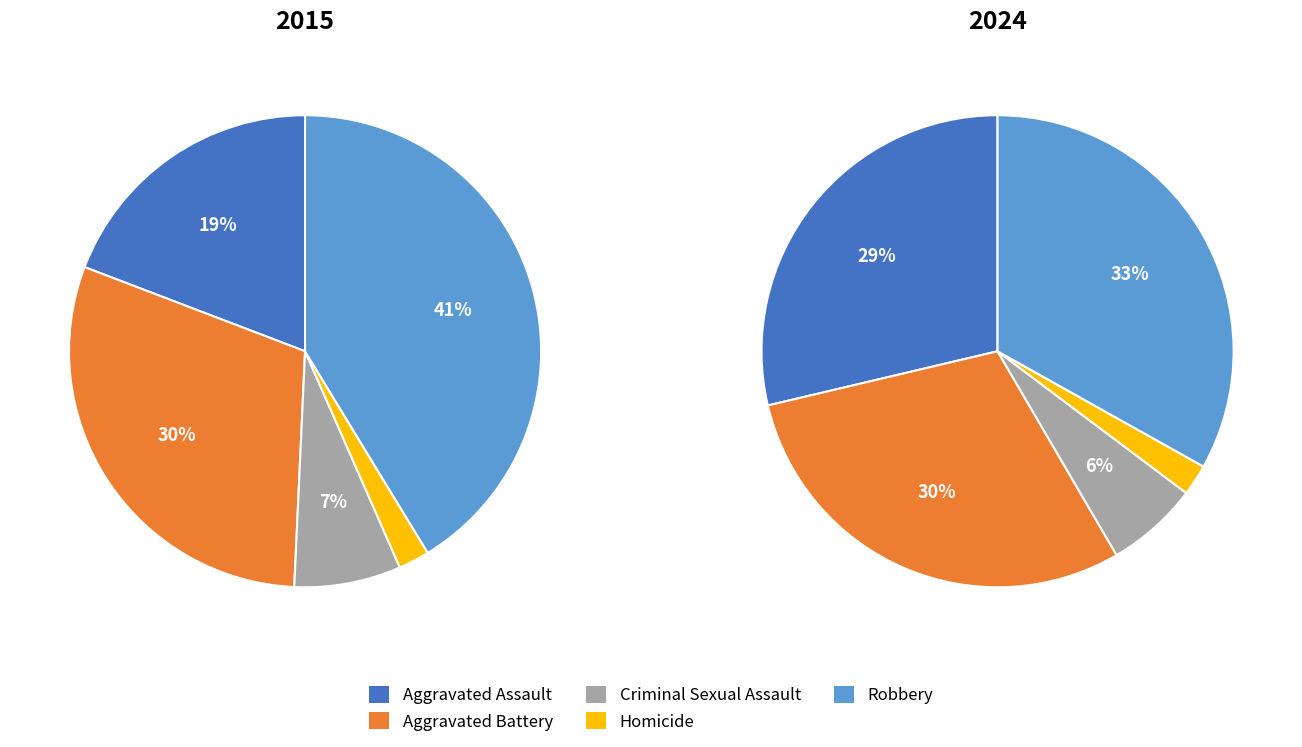

What percentage is the Criminal Sexual Assault slice, to the nearest percent?

7%